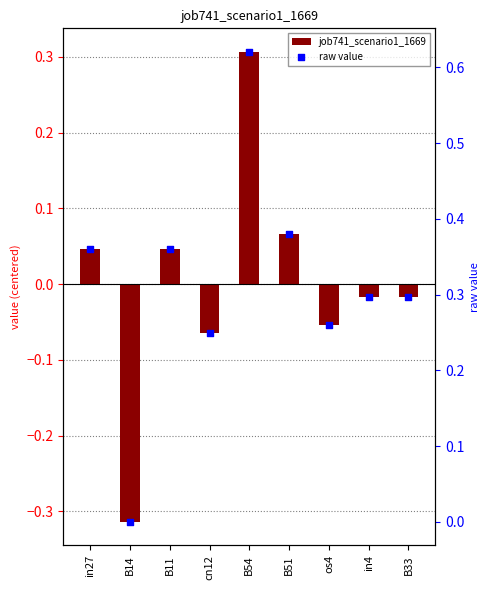

What is the total value across all series at in27?

0.4